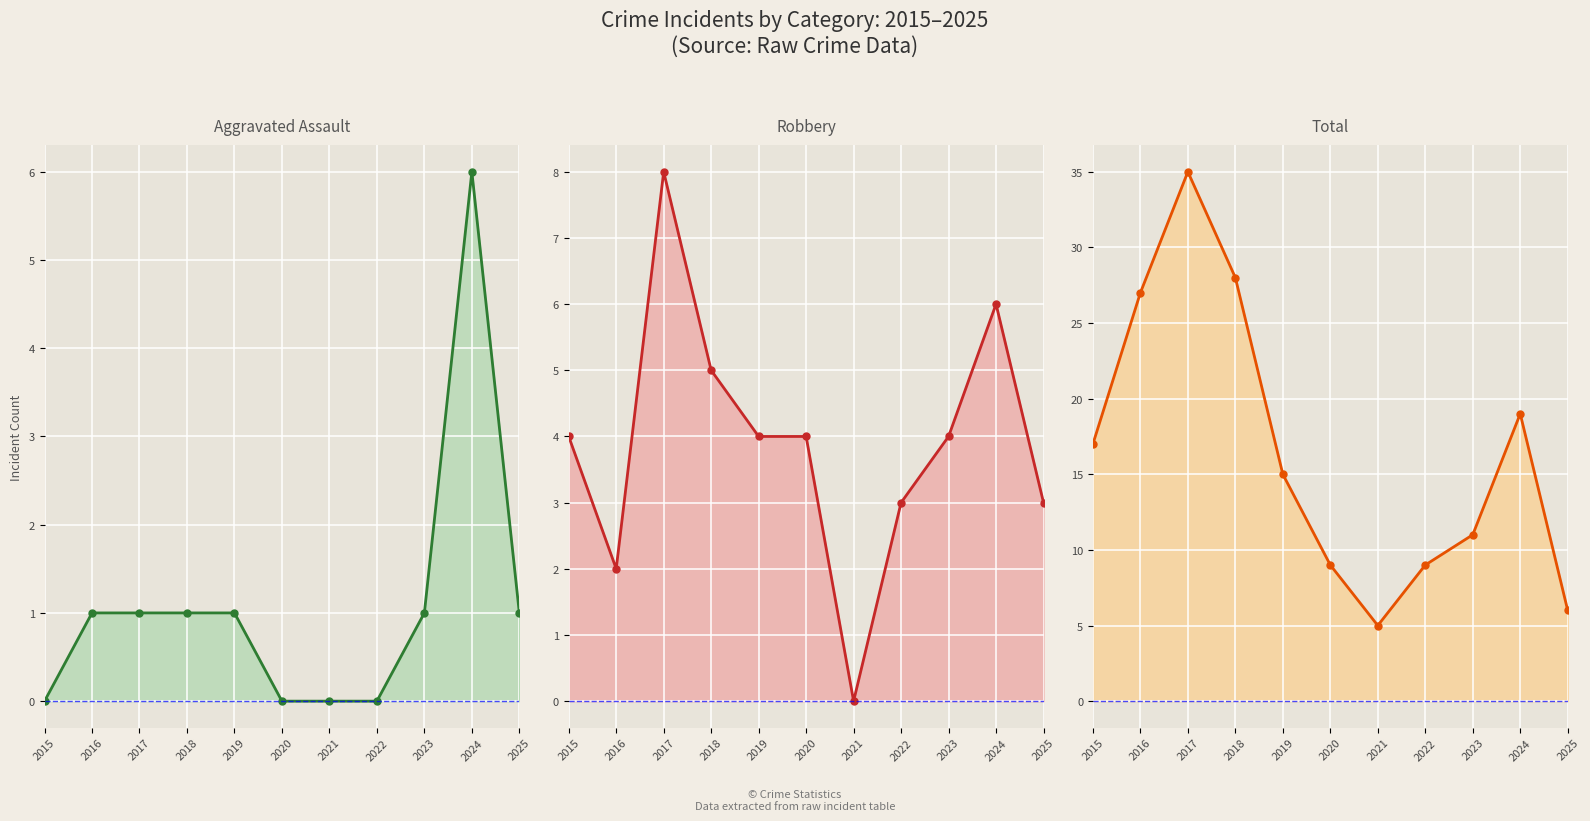

Rank the series by their average value, from lowest to highest.

Aggravated Assault, Robbery, Total